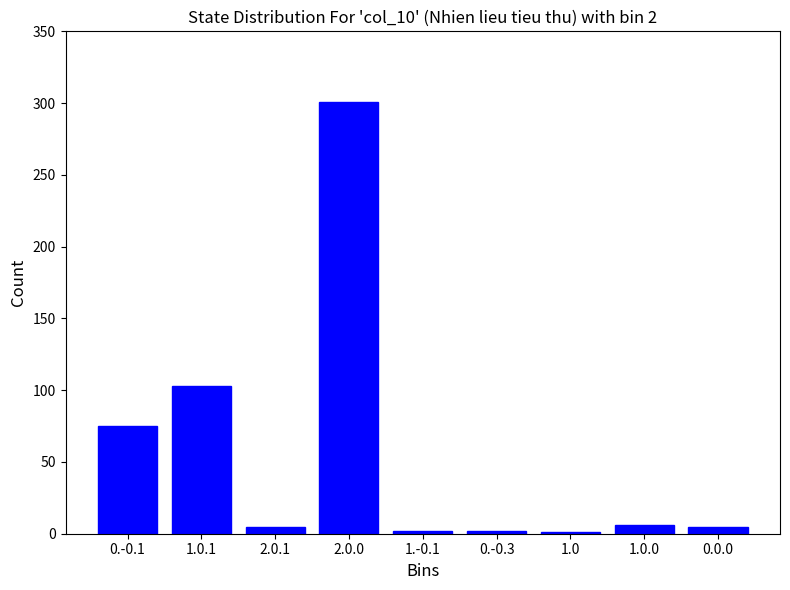

Is it true that the value at 2.0.0 is 167?

False